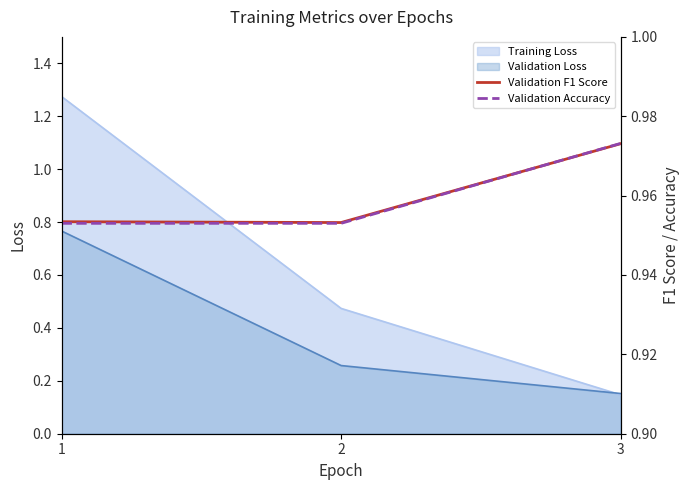

Is the value of Training Loss at 2 greater than the value of Validation Loss at 1?

No